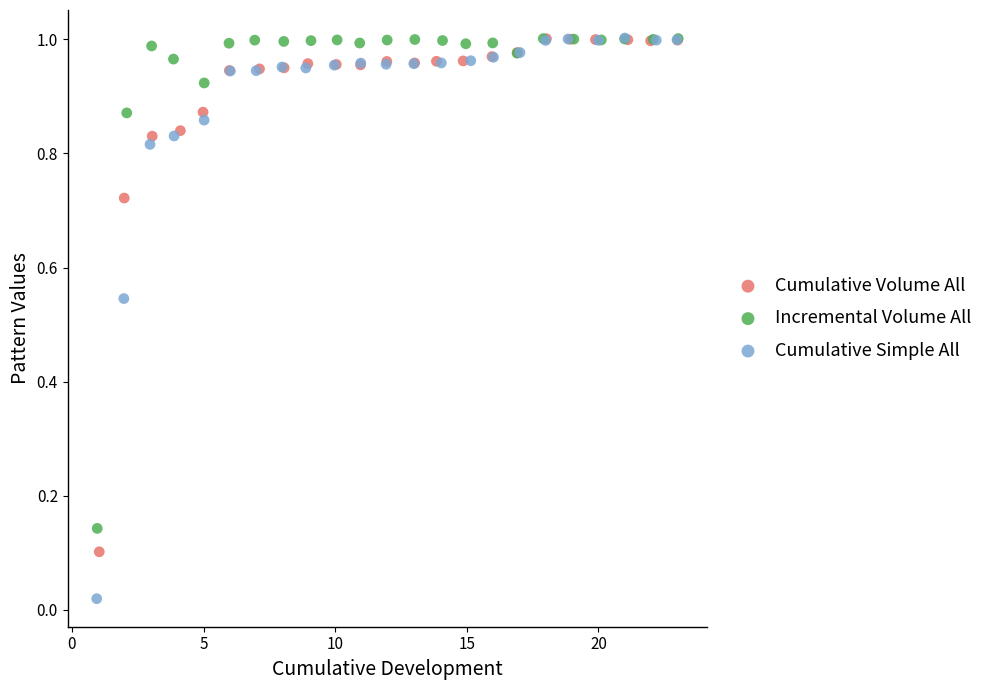

Which series contains the lowest Y value?

Cumulative Simple All